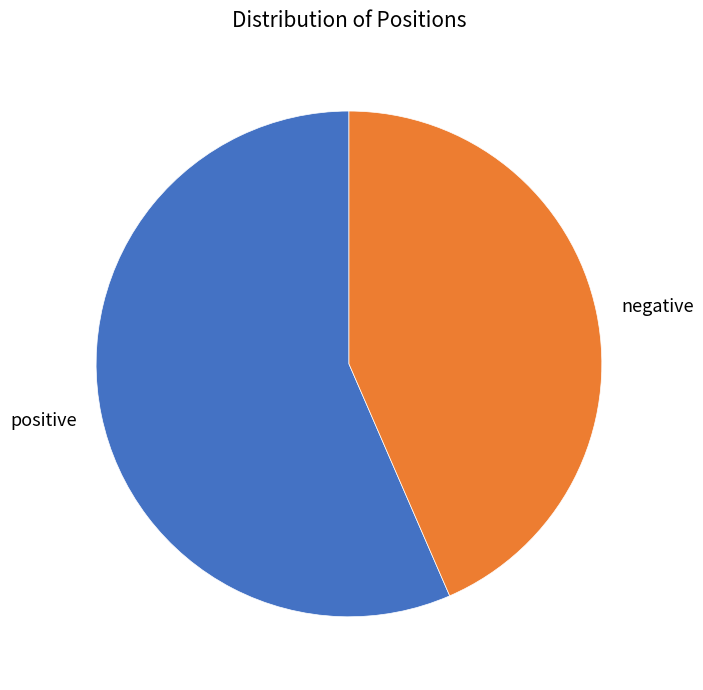

Approximately how many times larger is the value at positive compared to negative?

1.3